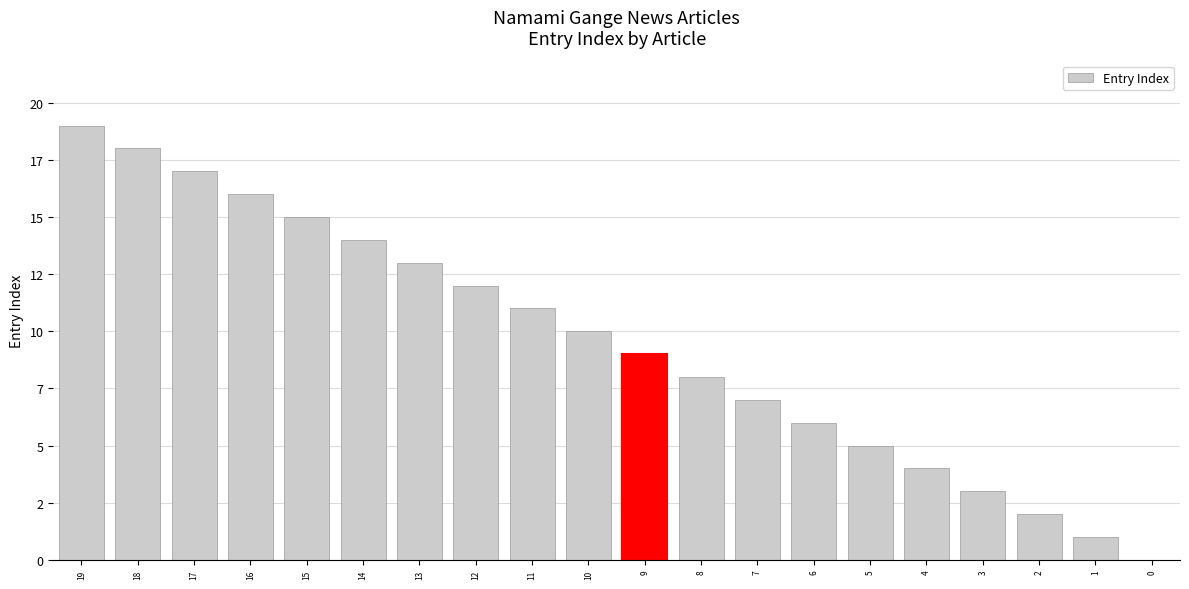

Are the bars horizontal?

No